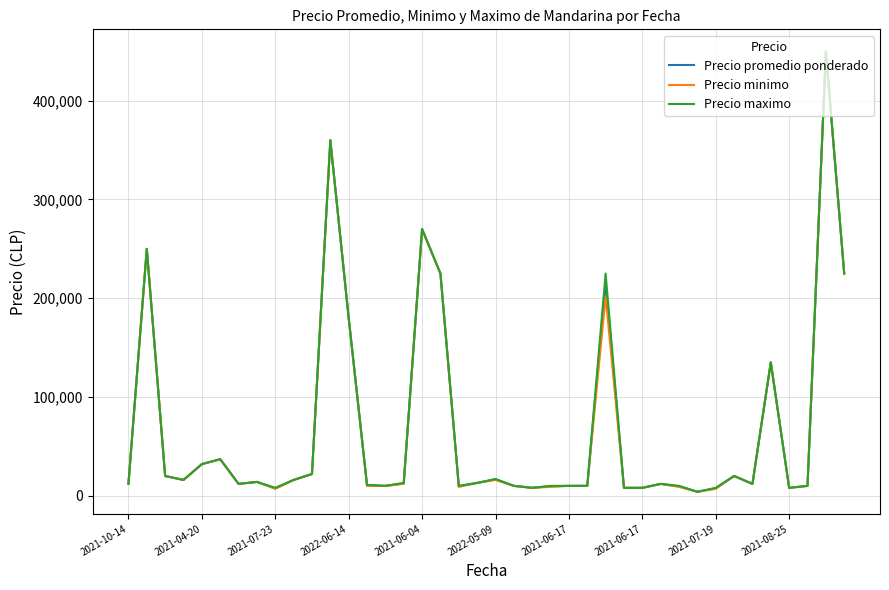

List the series in order of their overall mean, highest first.

Precio maximo, Precio promedio ponderado, Precio minimo